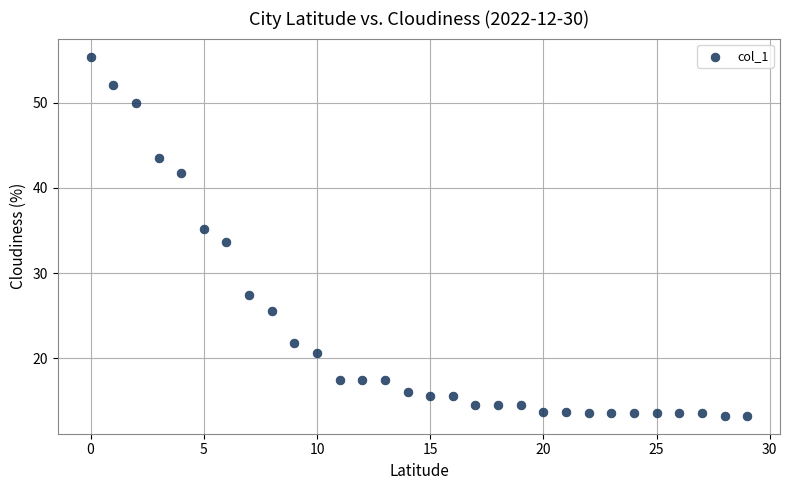

What is the range of Y values (max minus min)?

42.2